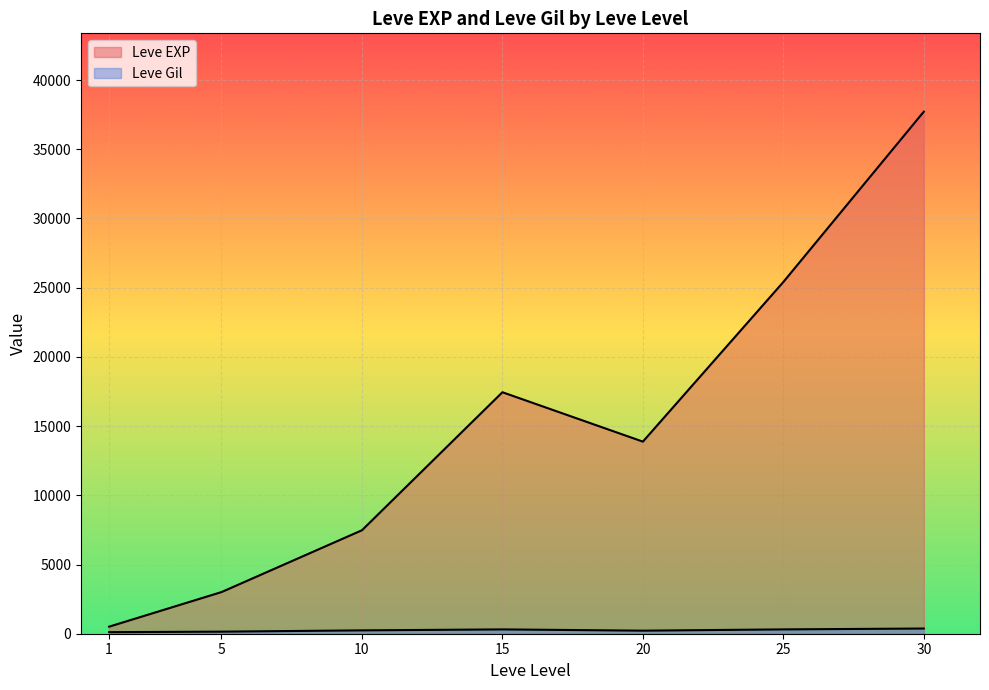

Between 30 and 10, which is larger?

30